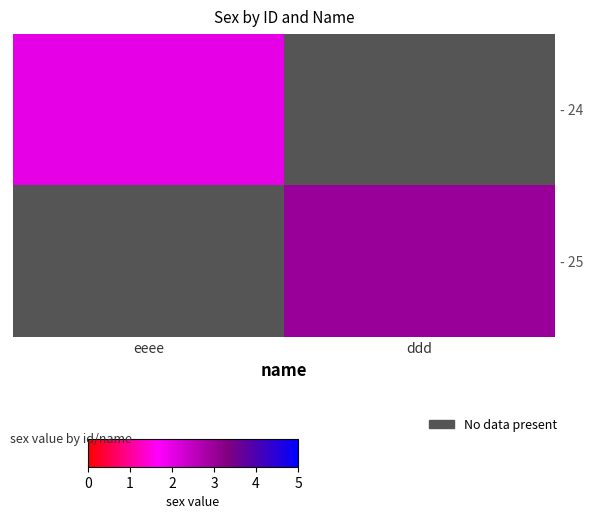

At which label is - 24 closest to 2?

eeee